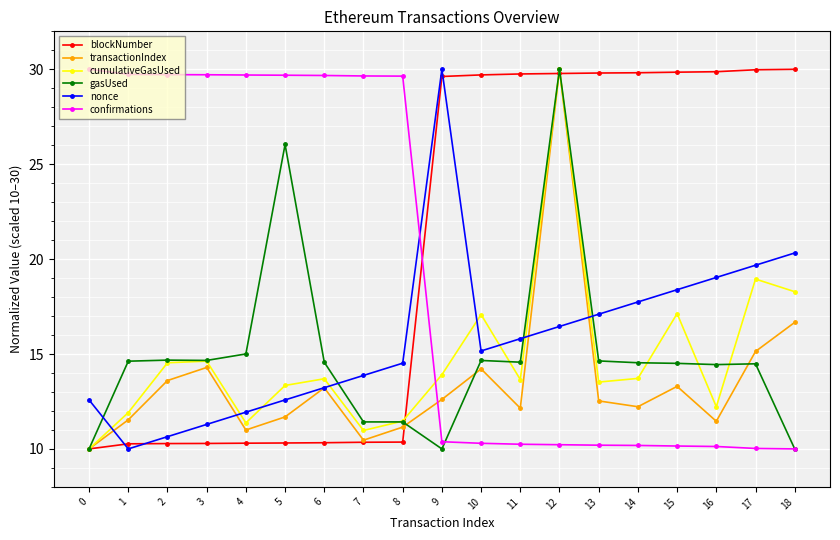

The cumulativeGasUsed series shows 3.1 at 3. True or false?

False